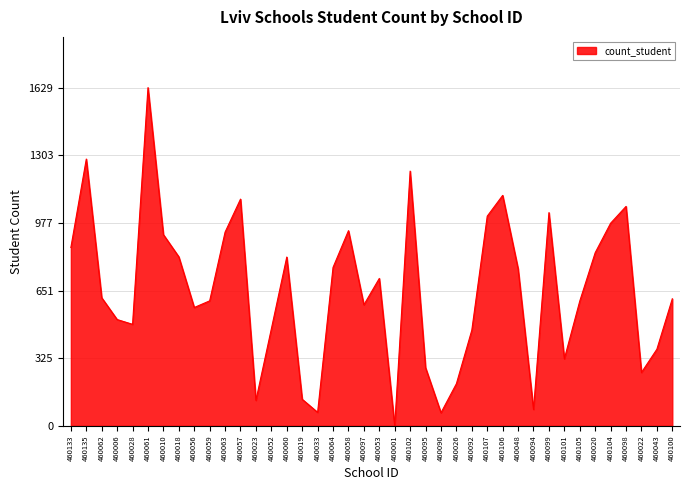

How many interior local valleys (lower than both neighbors) does the data have?

10